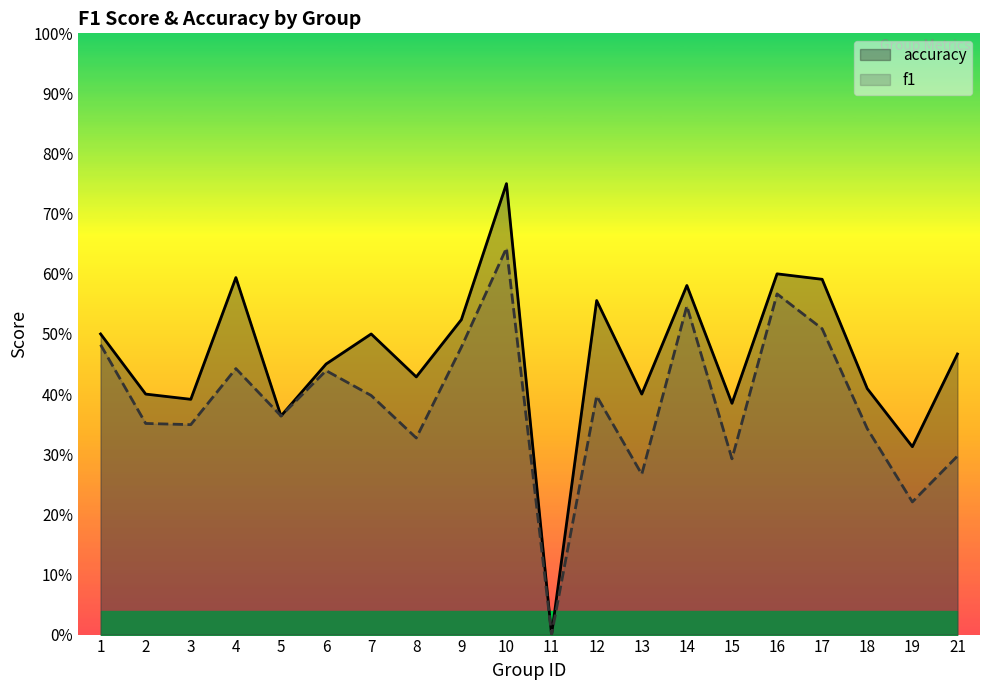

The value of accuracy at 17 is 0.6. True or false?

True